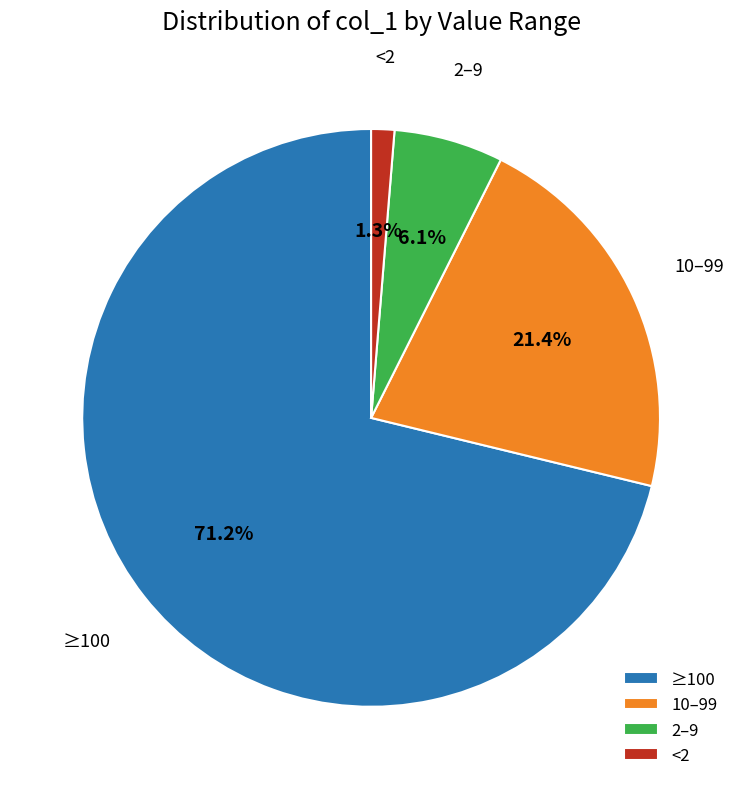

How many slices are in this pie chart?

4